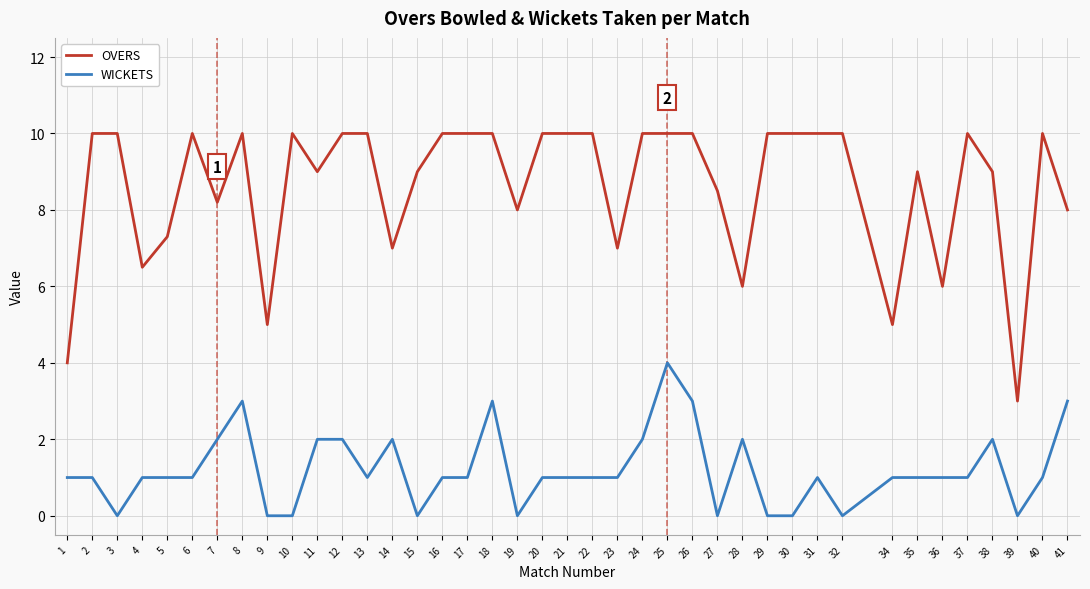

Rank the series by their maximum value, from highest to lowest.

OVERS, WICKETS